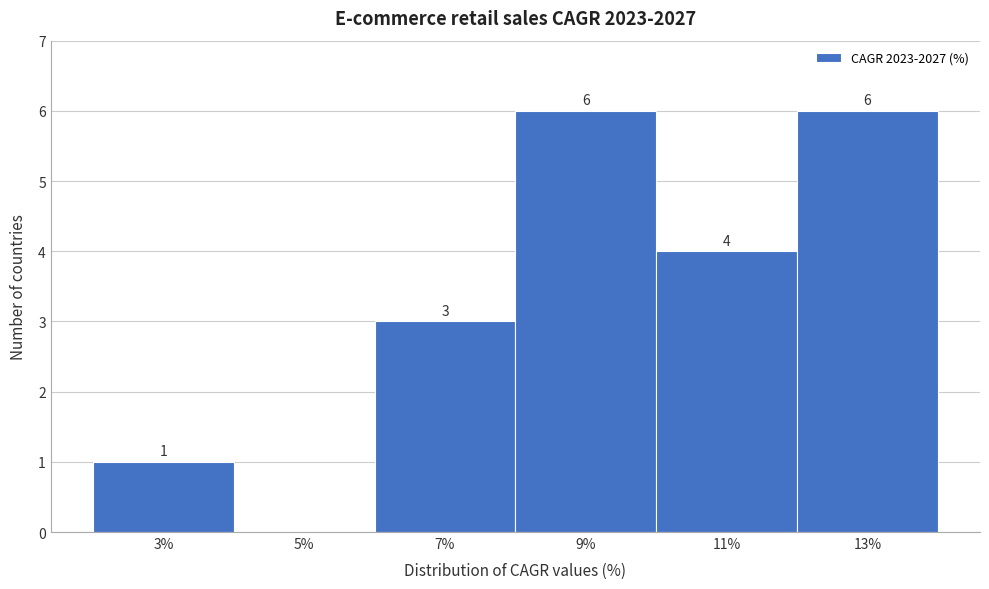

Reading left to right, list all the values displayed in this chart.

3%=1	5%=0	7%=3	9%=6	11%=4	13%=6